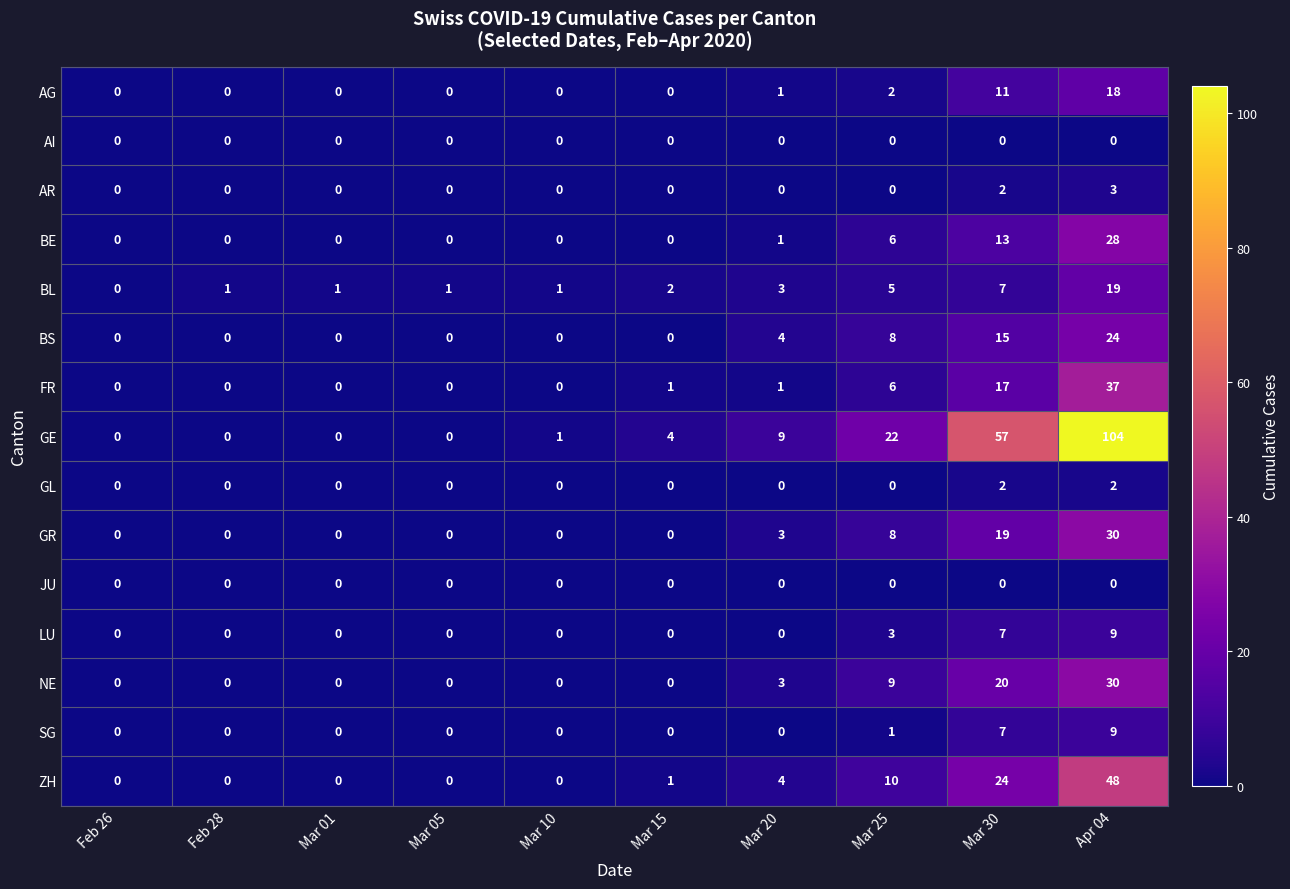

How many distinct data groups are displayed?

15